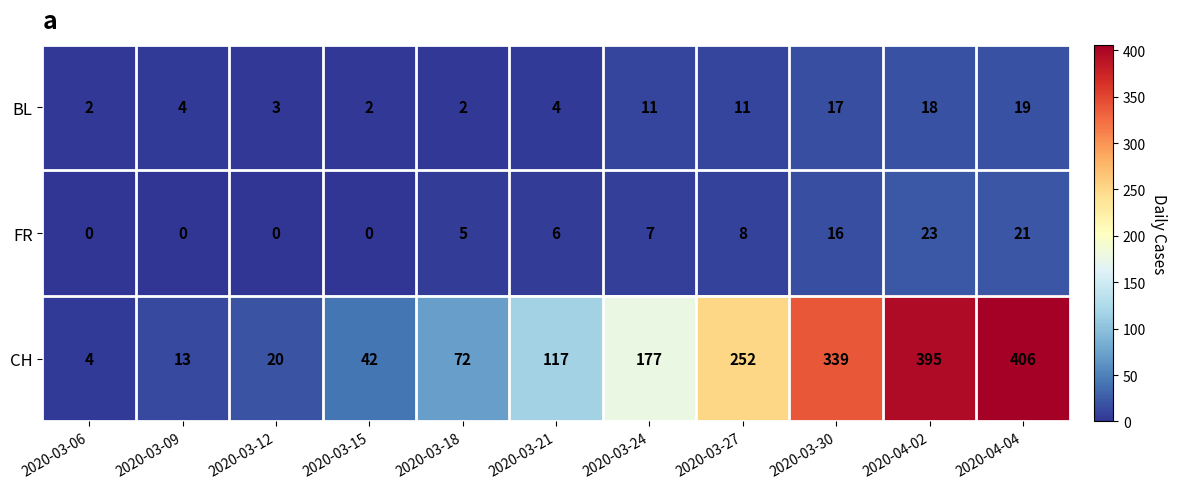

At which label is CH closest to 205?

2020-03-24